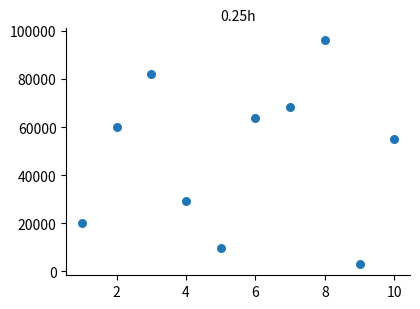

What is the range of X values (max minus min)?

9